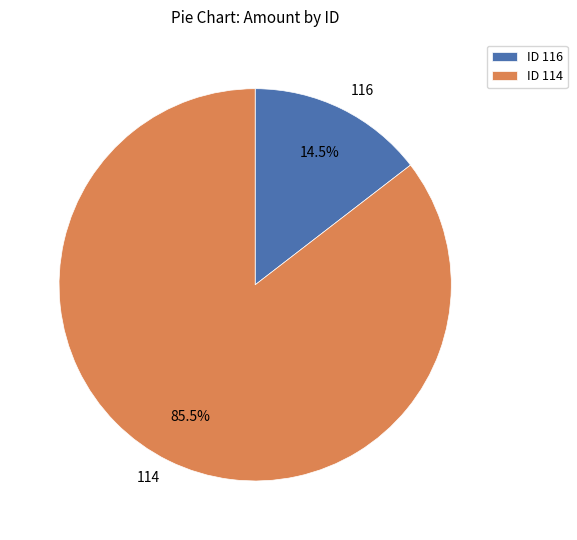

Between 114 and 116, which is larger?

114